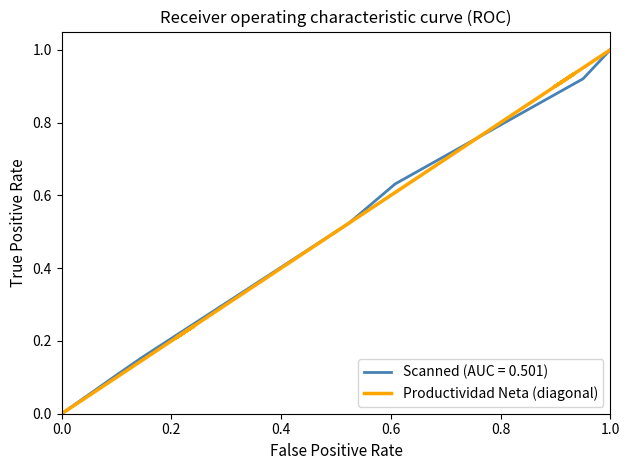

Which has a higher value, 6 or 0.8?

6